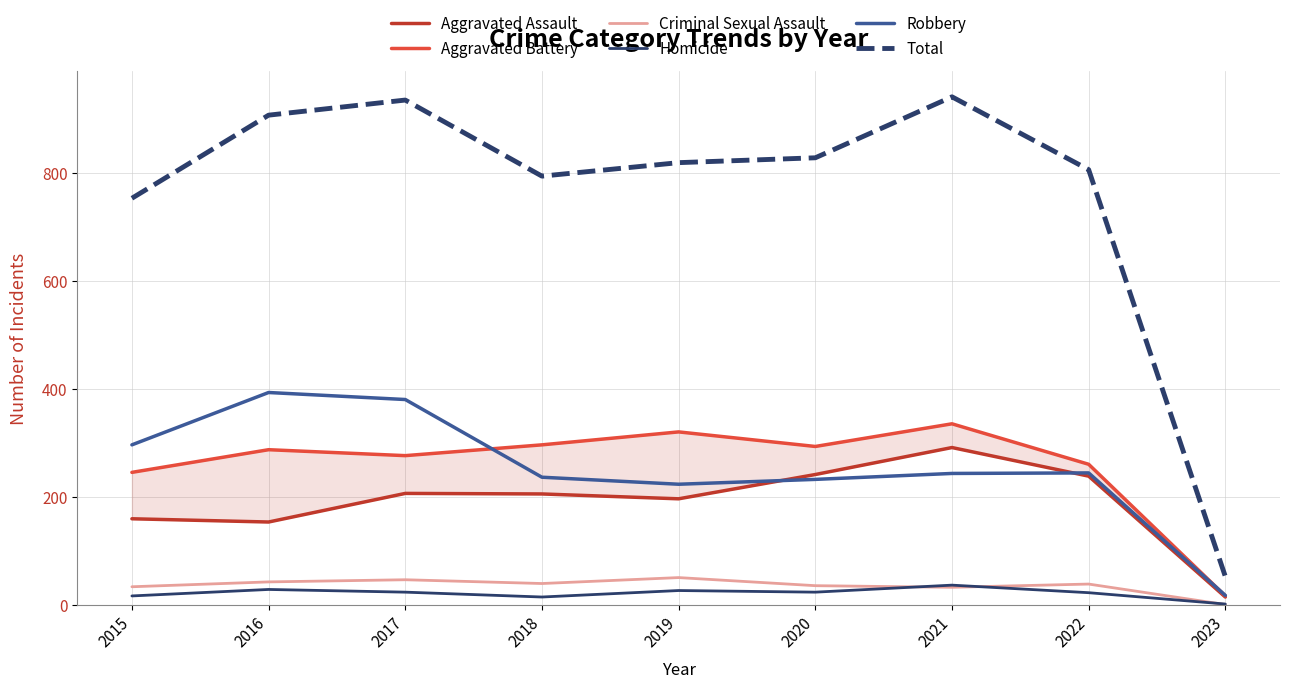

Does the chart display data point markers on the line(s)?

No